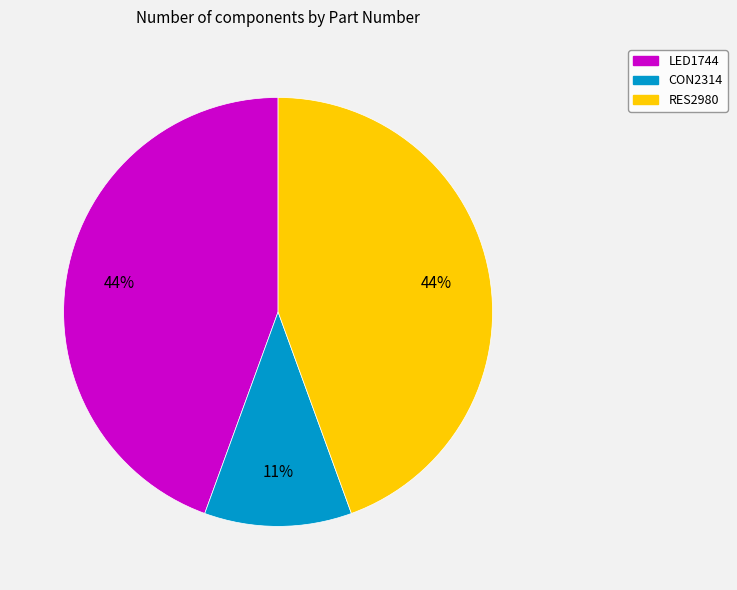

To the nearest percent, what percentage of the pie is LED1744?

44%